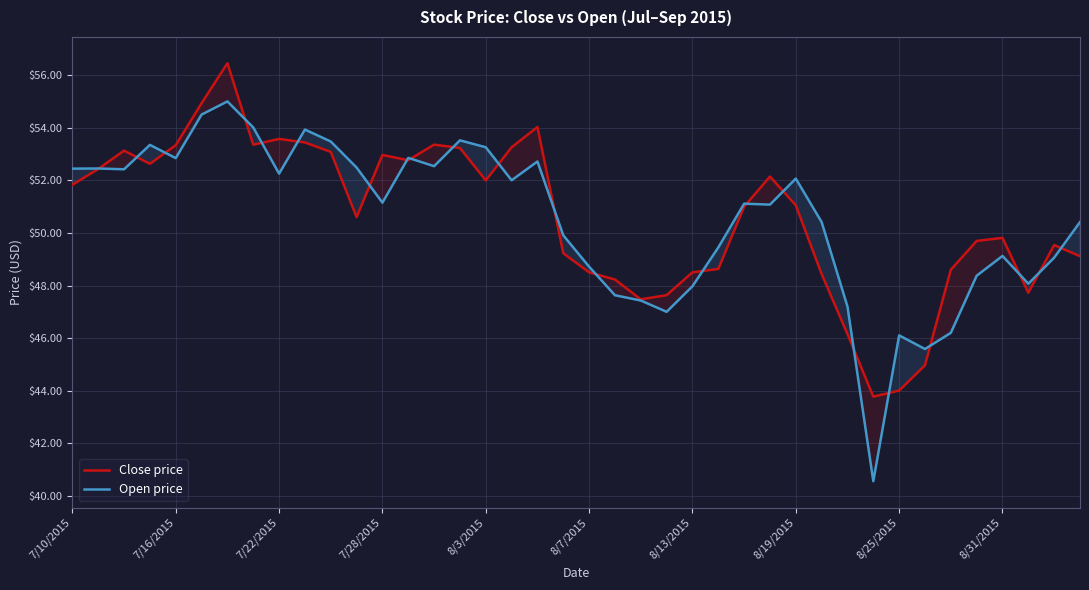

Is it true that Close price equals 48.4 at 29?

True